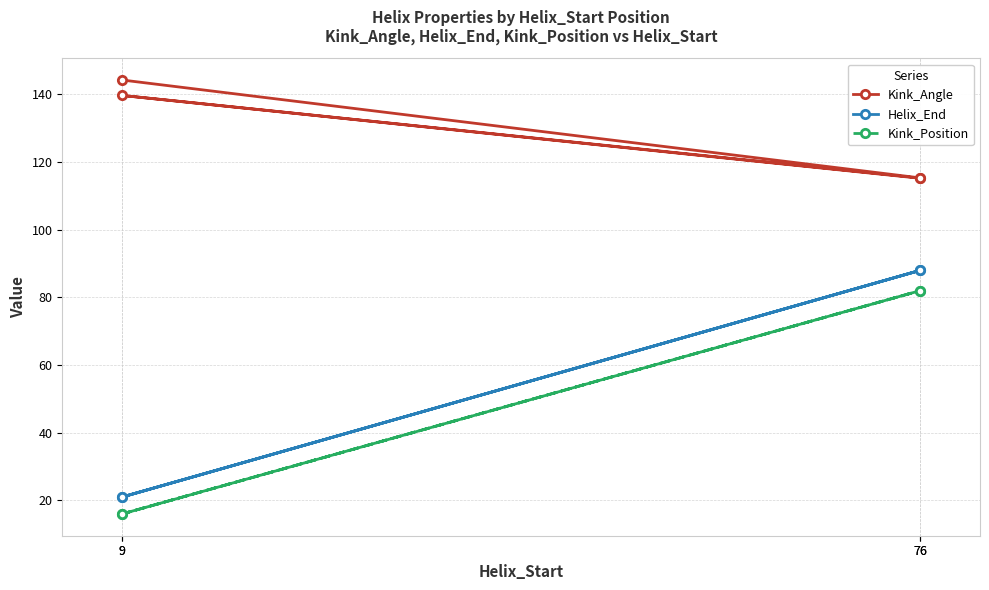

At which category does Kink_Position reach its first local peak?

76